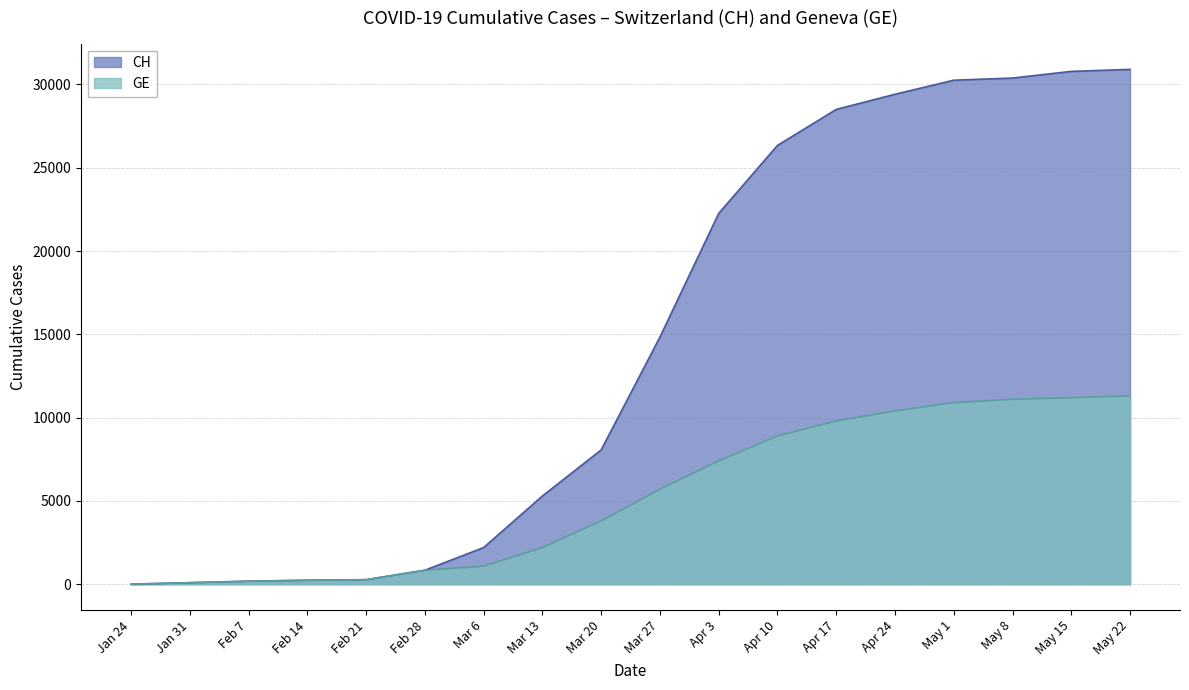

What is the average value of the CH series?

14490